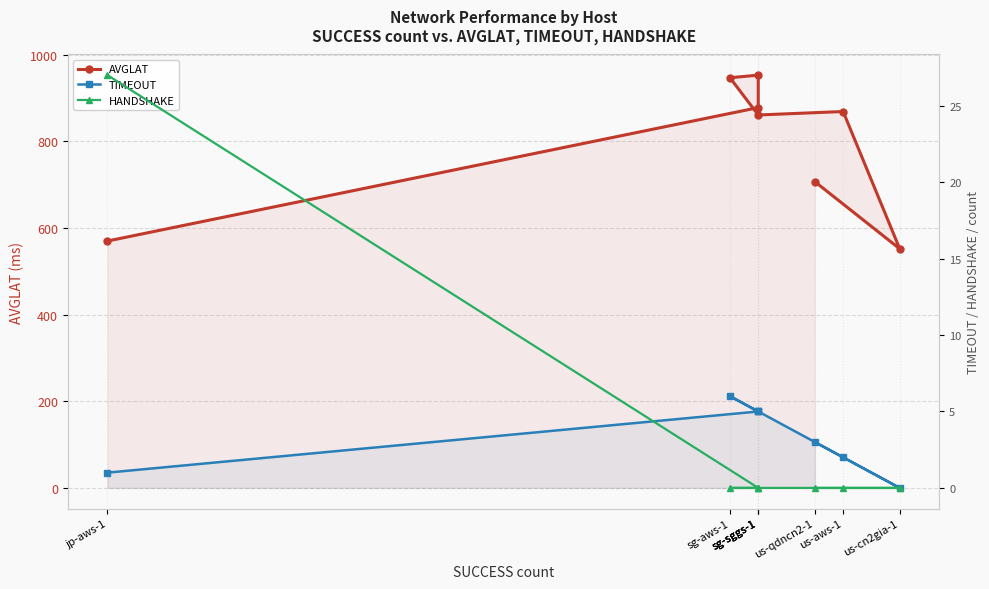

Between us-aws-1 and us-qdncn2-1, which is larger?

us-aws-1